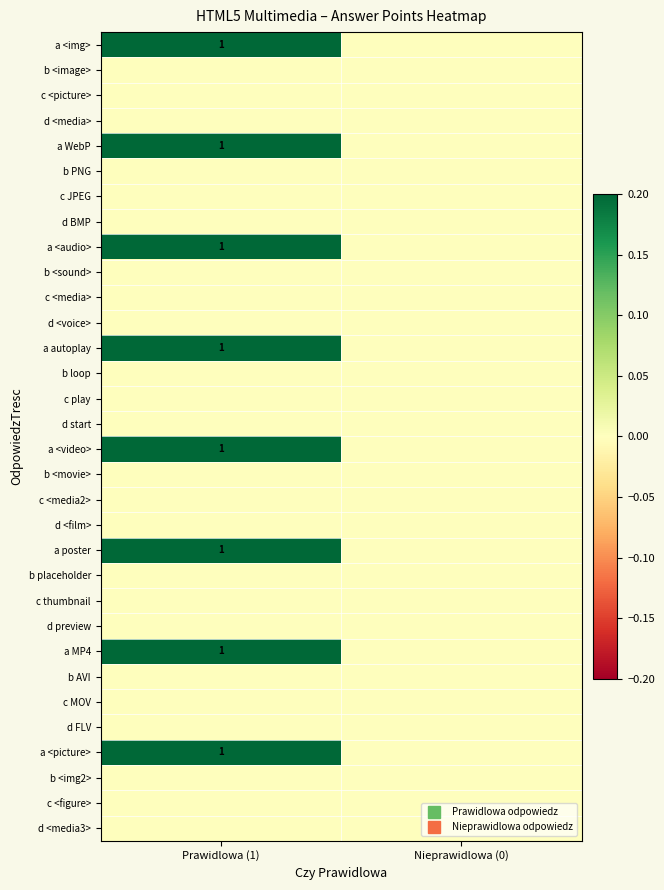

Which series has the largest total across all categories?

a <img>